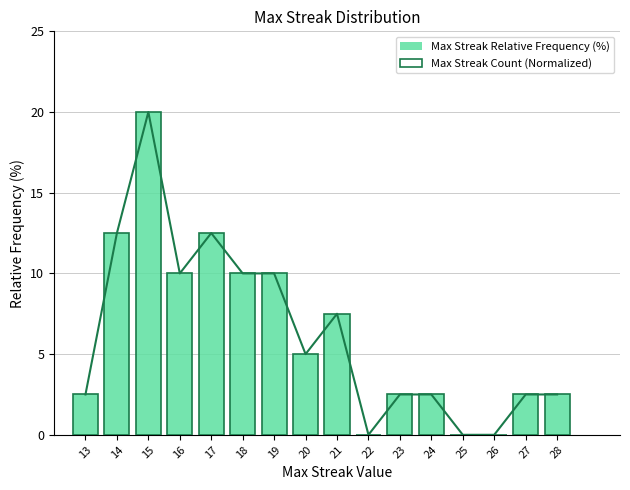

List the labels in order of Max Streak Count (Normalized) value, smallest first.

22, 25, 26, 13, 23, 24, 27, 28, 20, 21, 16, 18, 19, 14, 17, 15